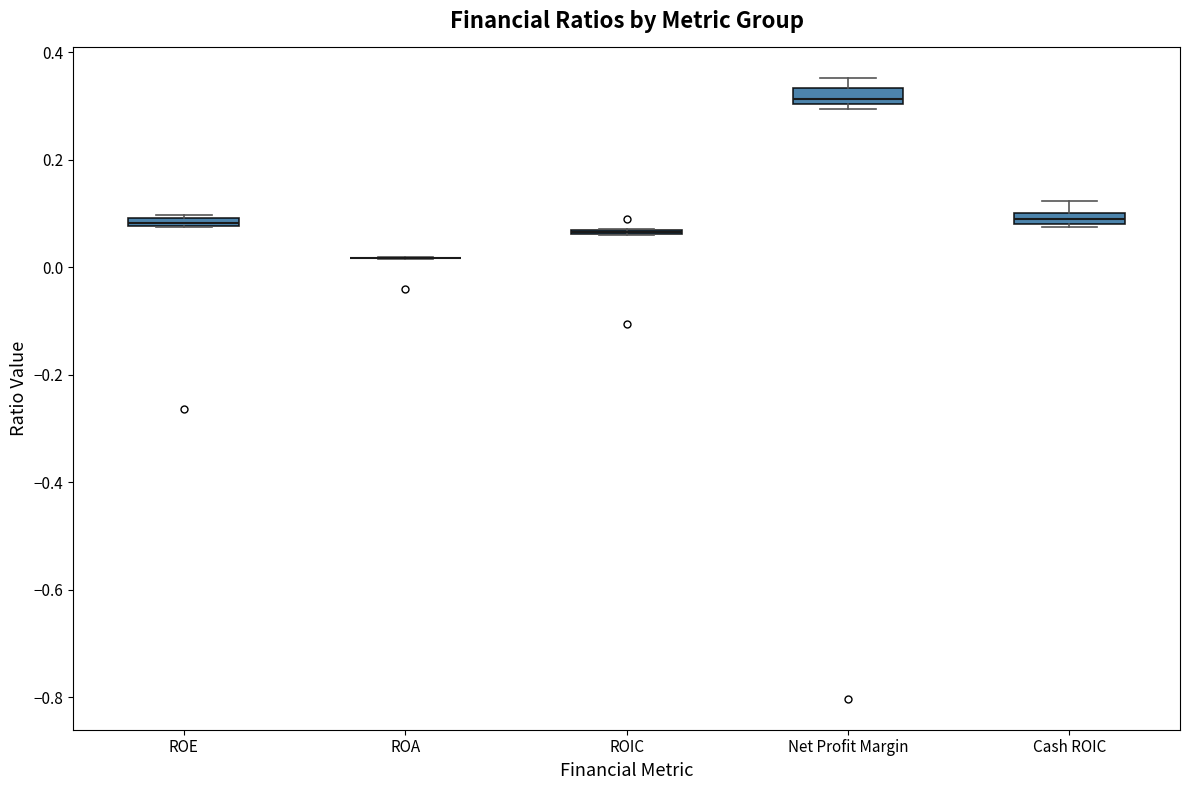

Where is the upper edge of the box for Net Profit Margin on the y-axis? The values are not printed on the chart, so give them approximately, as read against the axis.

0.34